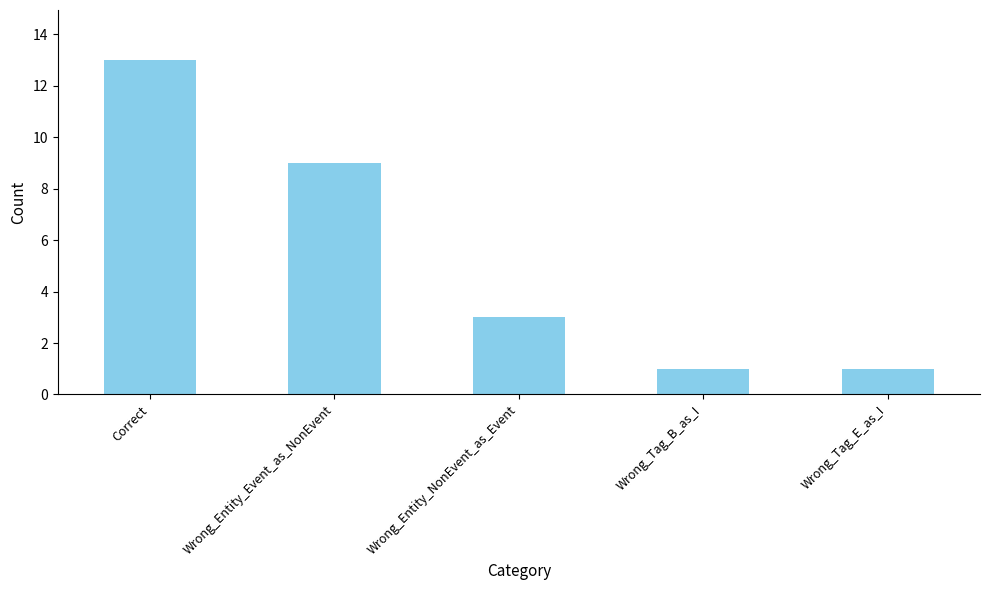

What position from the right is Correct?

5